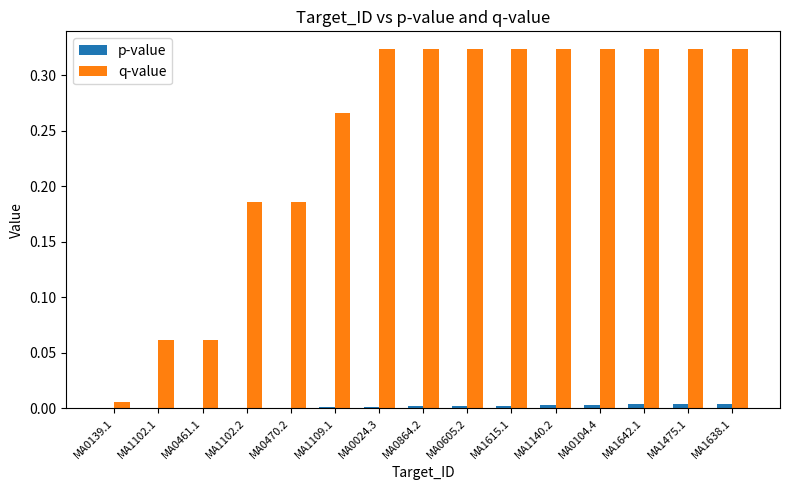

Which series has the largest total across all categories?

q-value